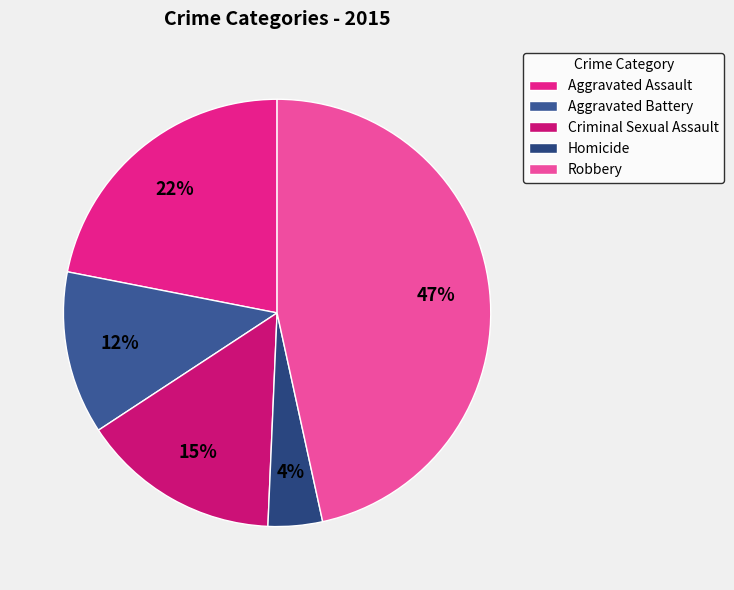

Which slice is the largest?

Robbery